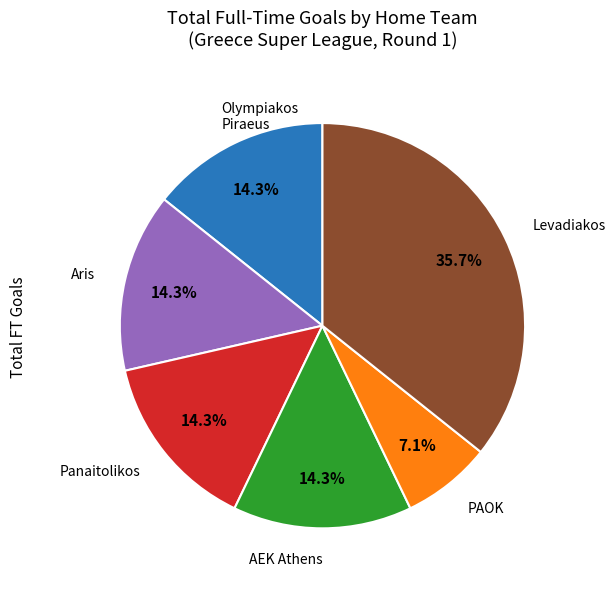

Is there a majority slice in this chart?

No